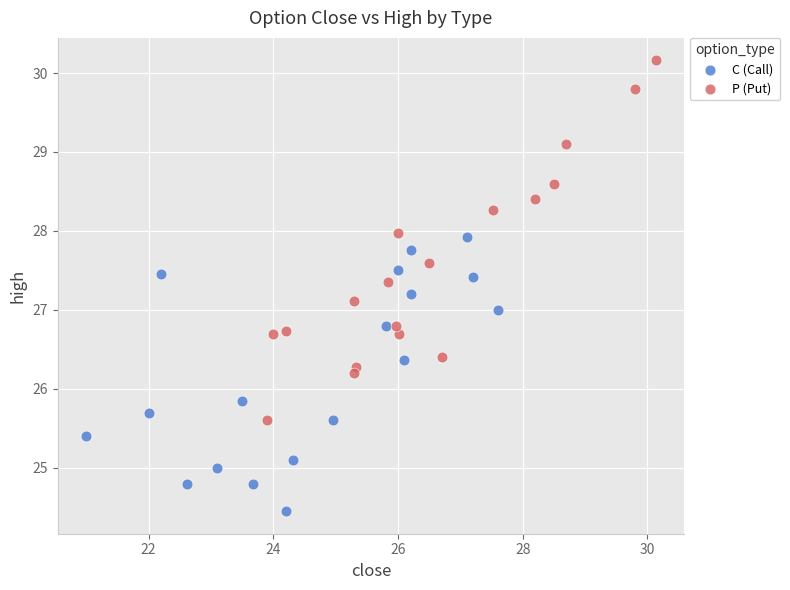

Which series reaches the minimum Y coordinate?

C (Call)